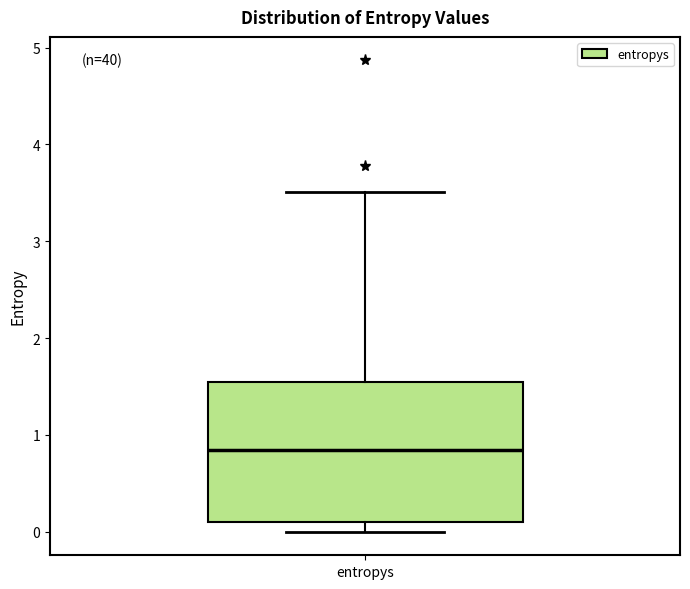

Read this box plot against the y-axis: the position of the median line, the range covered by the box, and the ends of both whiskers. The values are not printed on the chart, so give them approximately, as read against the axis.

median 0.8, box 0.1 to 1.5, whiskers 0.0 to 3.5